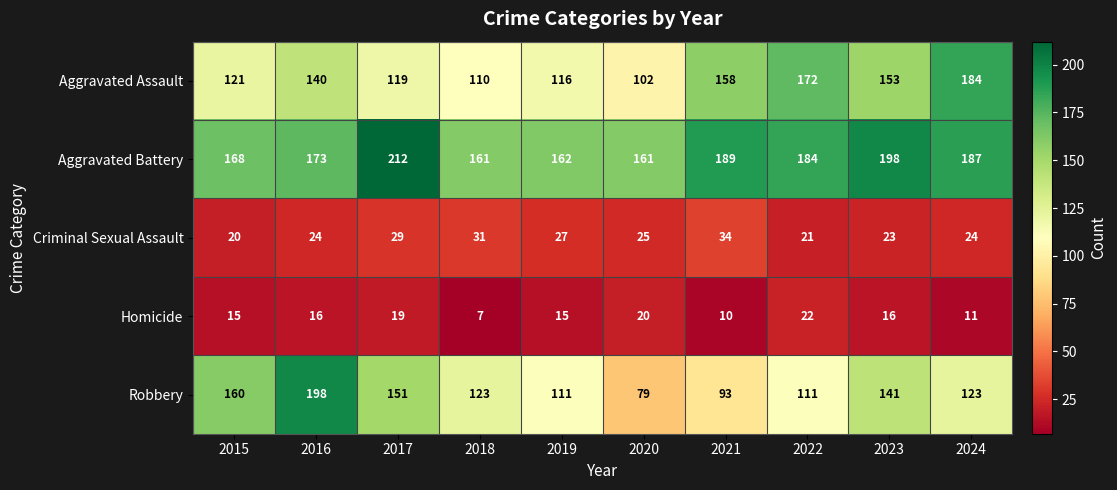

Is it true that Aggravated Assault equals 158 at 2021?

True